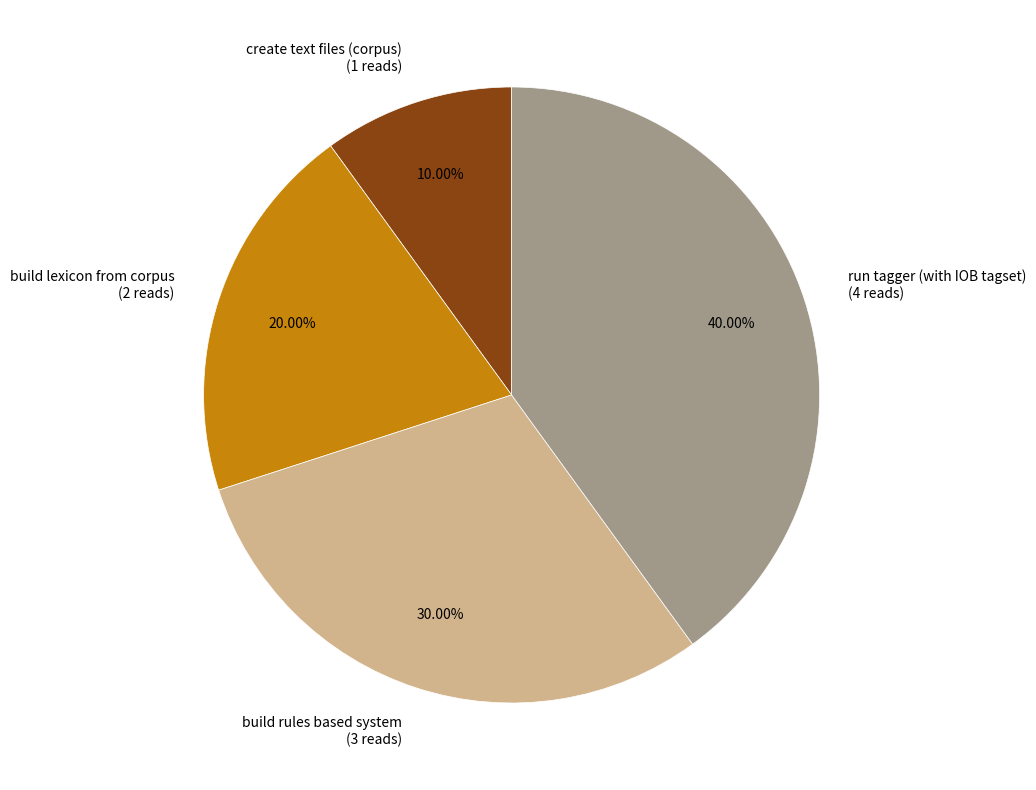

How many slices are in this pie chart?

4